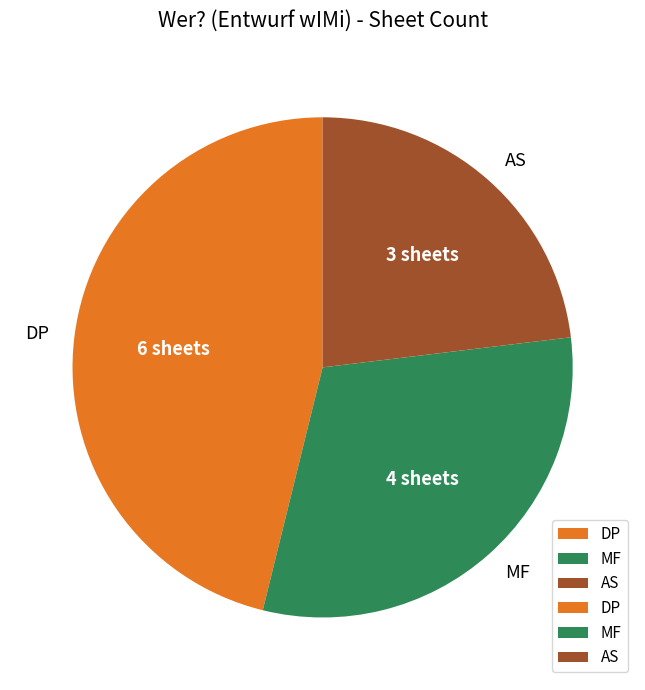

Does MF represent more than half of the total?

No